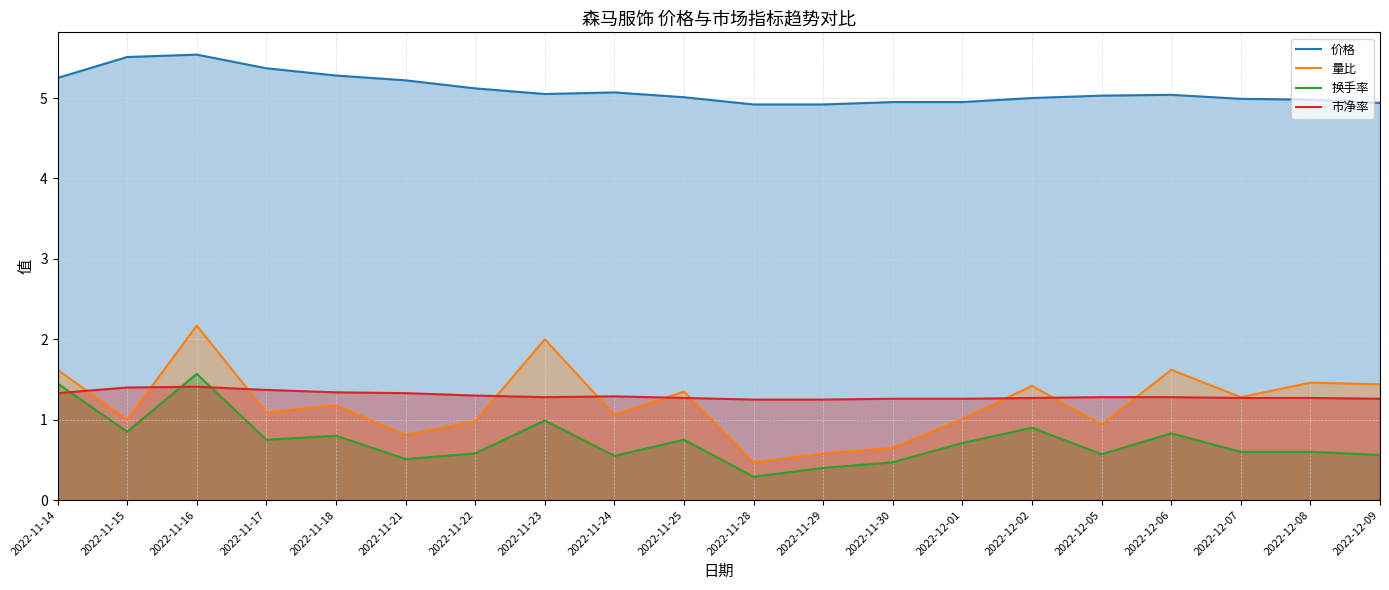

Which has a higher value, 2022-11-25 or 2022-11-28?

2022-11-25